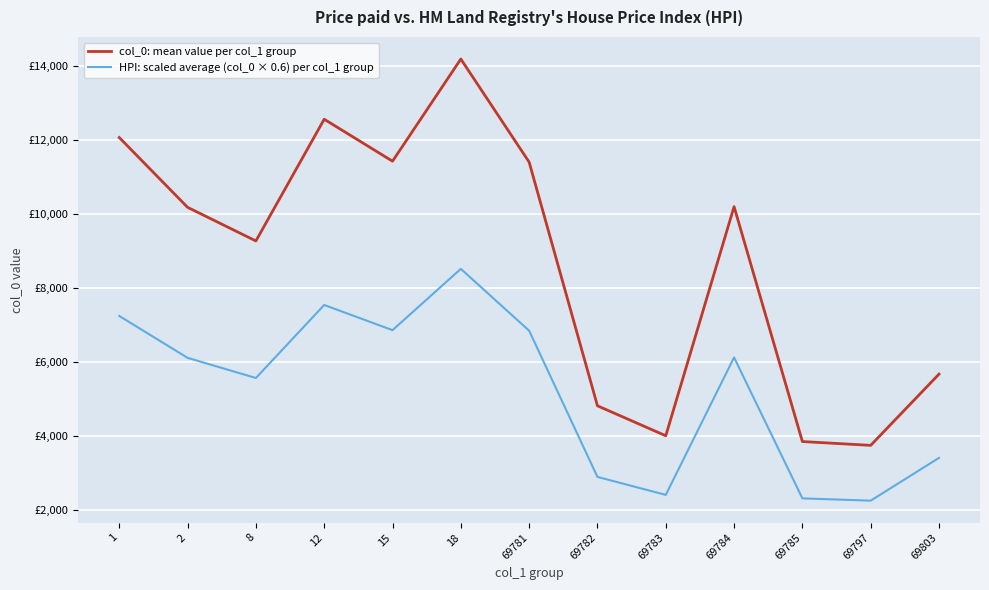

Reading left to right, extract all data points from this chart.

col_0: mean value per col_1 group: 12075.0	10185.3	9275.5	12570.3	11434.2	14199.8	11410.0	4813.0	4002.0	10204.0	3845.0	3742.0	5671.0
HPI: scaled average (col_0 × 0.6) per col_1 group: 7245.0	6111.2	5565.3	7542.2	6860.5	8519.9	6846.0	2887.8	2401.2	6122.4	2307.0	2245.2	3402.6